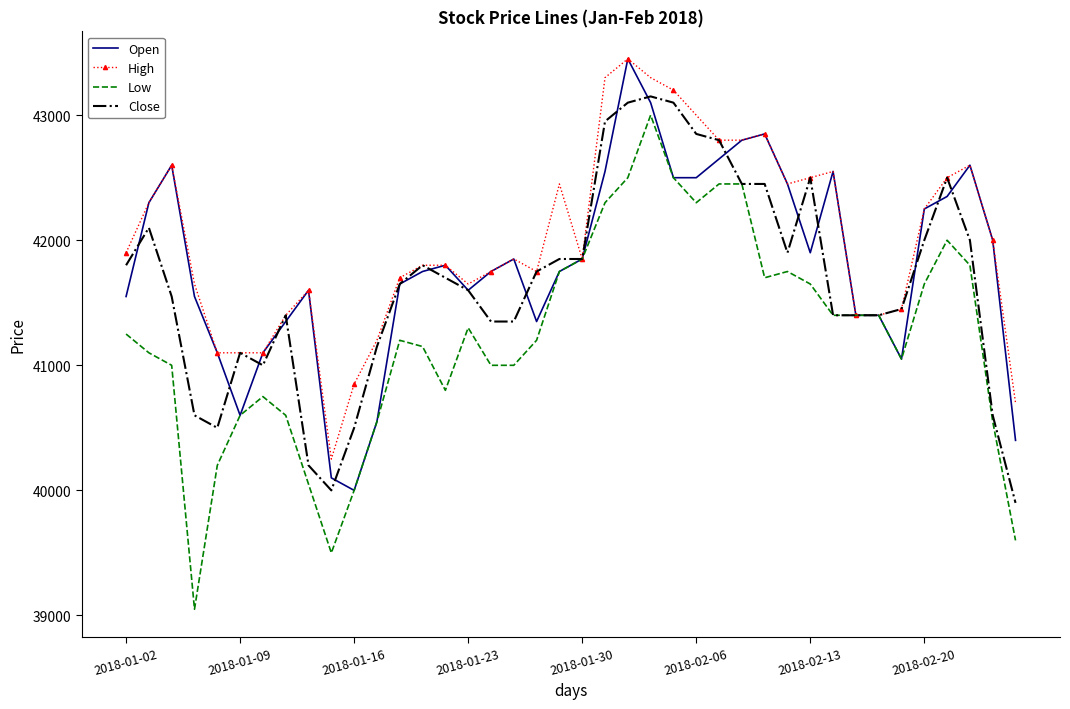

What is the greatest value displayed?

43450